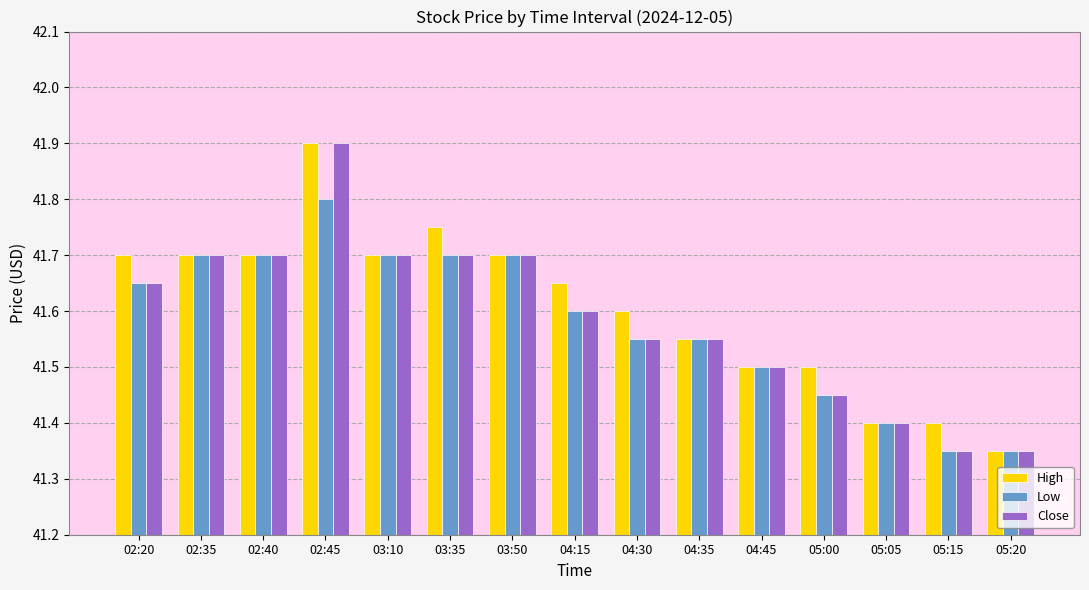

Which category has the highest value across all series?

02:45